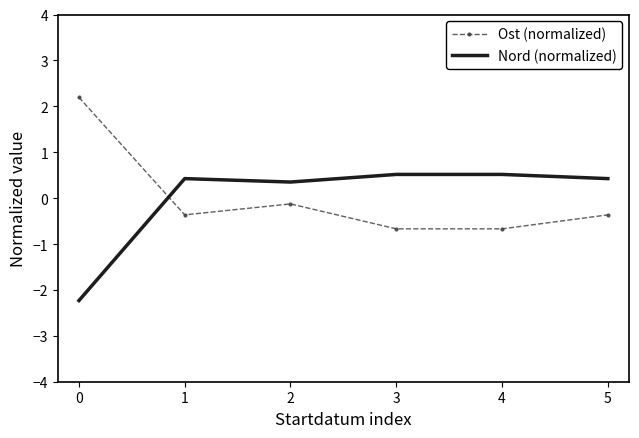

Reading left to right, list all the values displayed in this chart.

Ost (normalized): 2.2	-0.4	-0.1	-0.7	-0.7	-0.4
Nord (normalized): -2.2	0.4	0.4	0.5	0.5	0.4